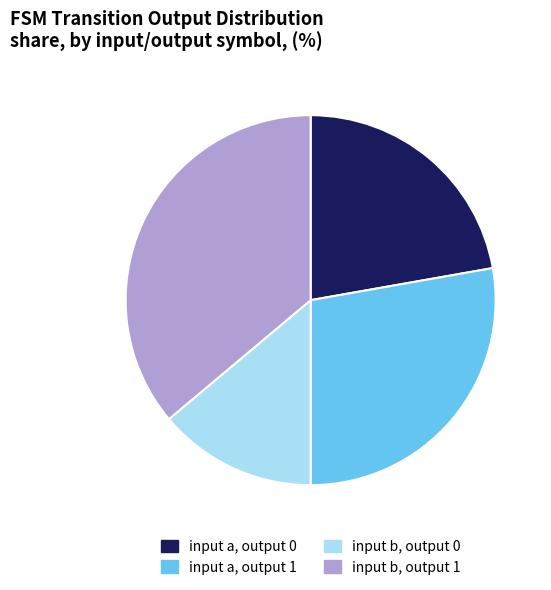

Which category has the biggest portion of the pie?

input b, output 1